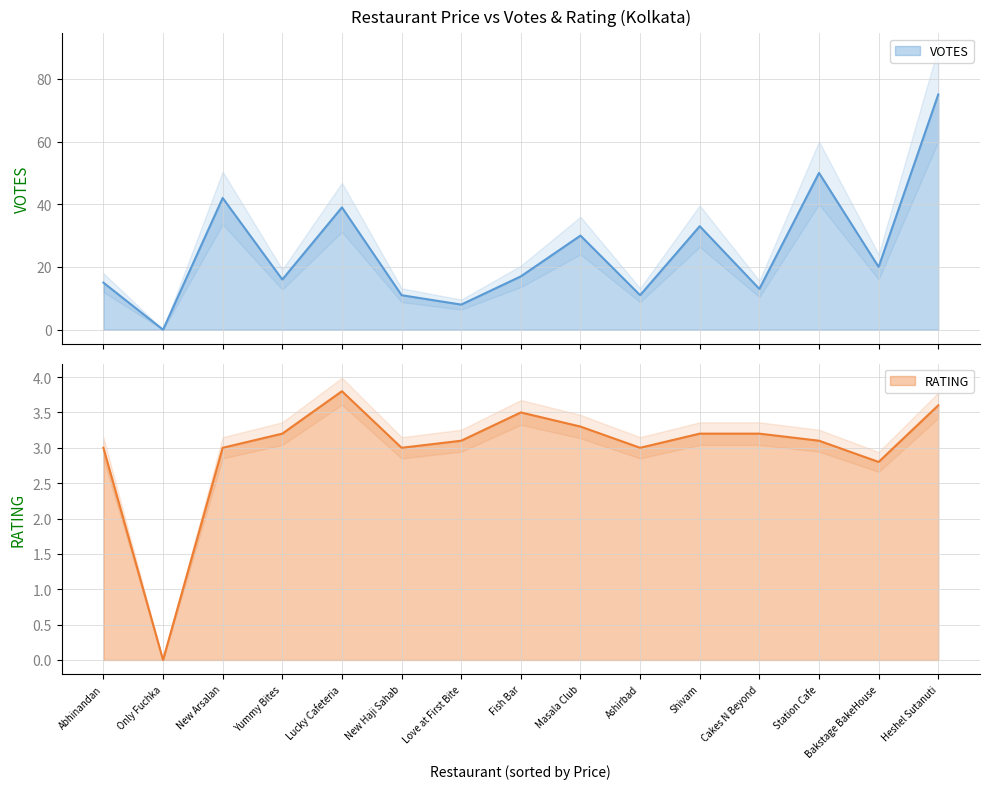

At how many categories does at least one series exceed 34?

4